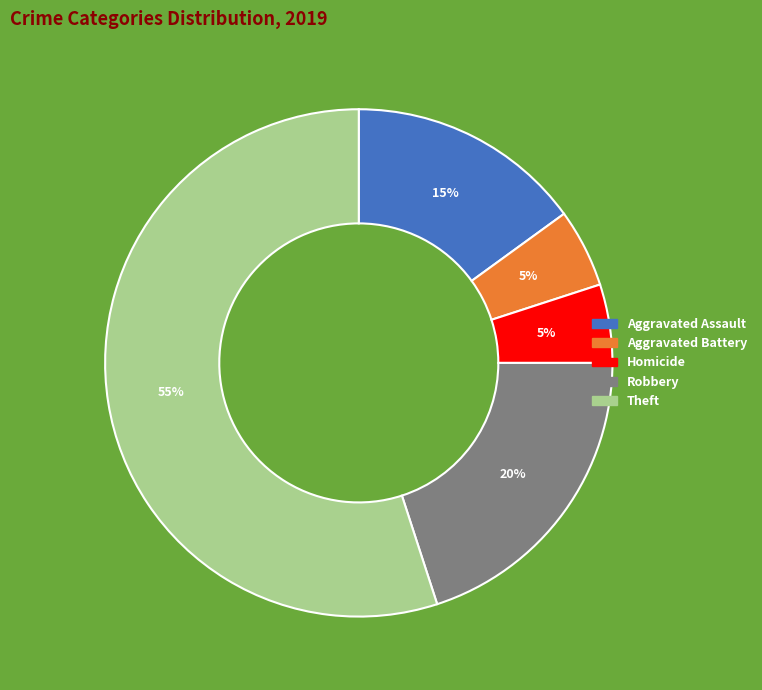

To the nearest percent, what is the average slice percentage?

20%